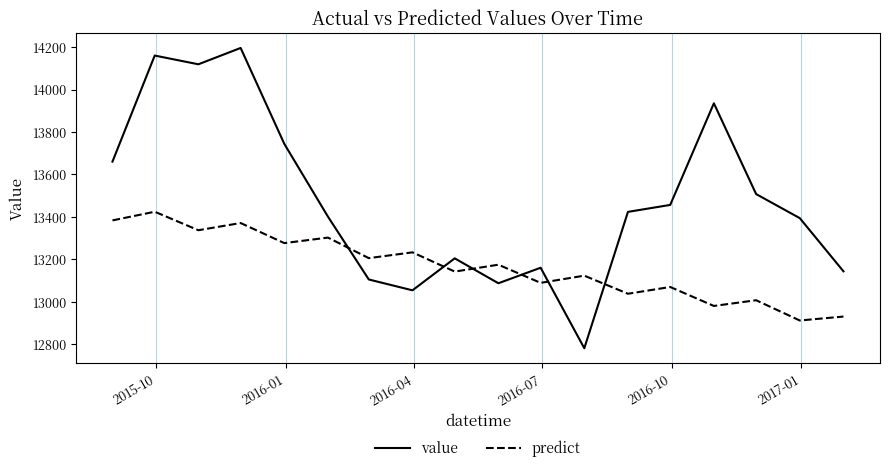

How many intersections are there between predict and value?

6